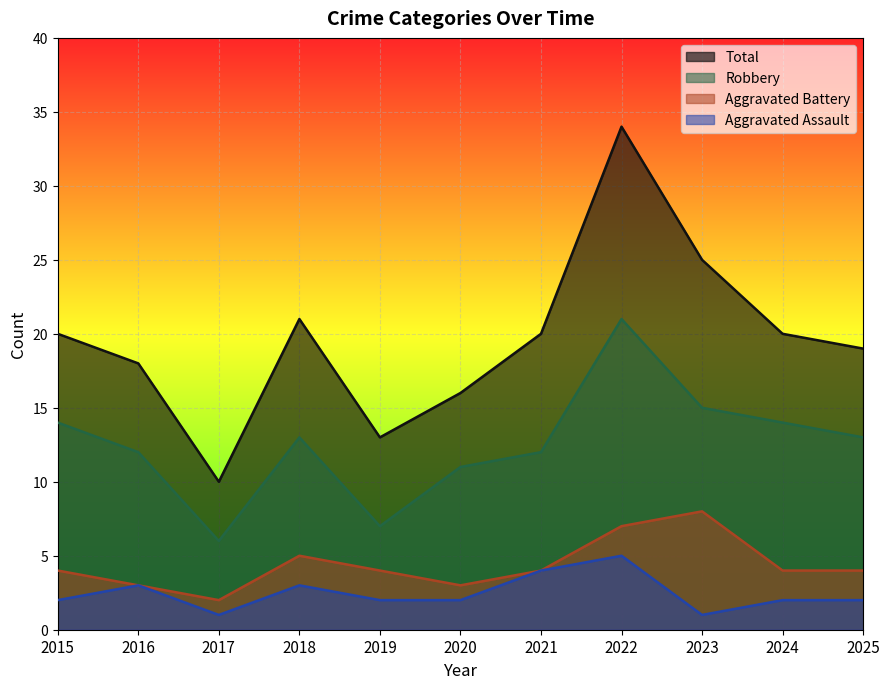

What is the value of the Aggravated Battery point at the 6th from the left?

3